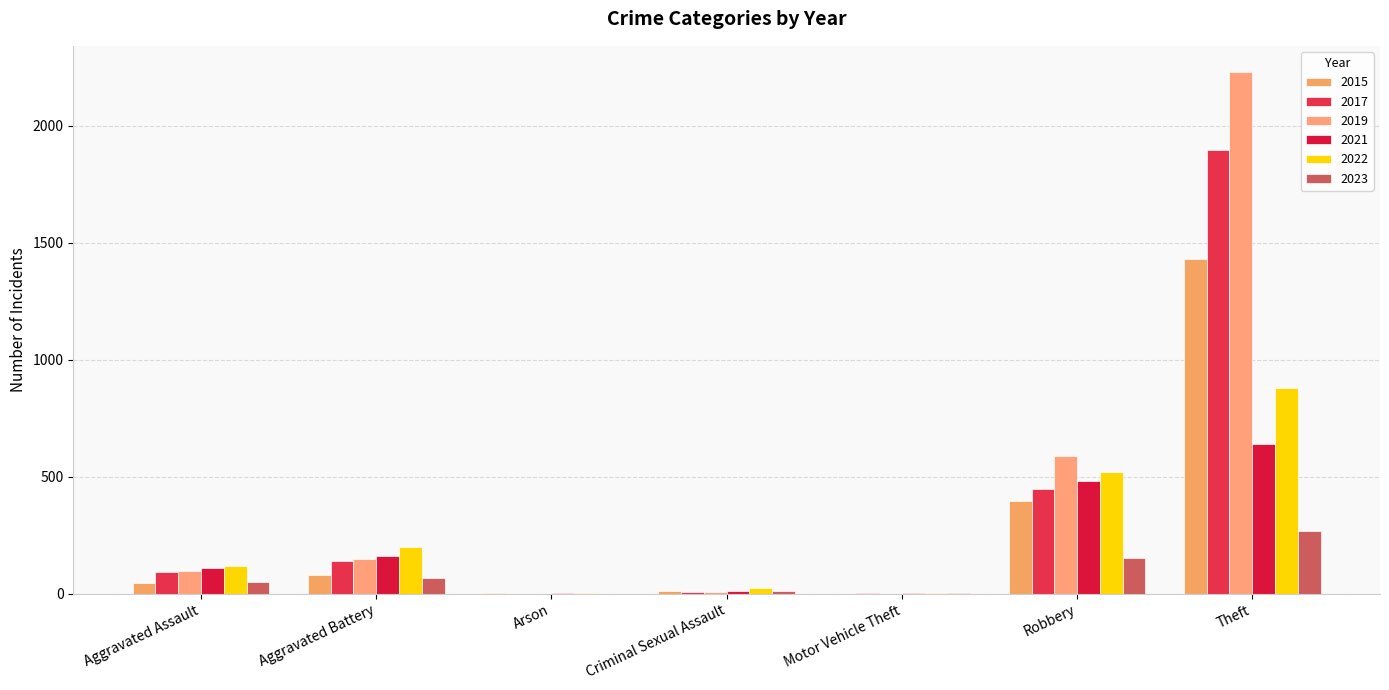

What is the difference between the 2019 values at Robbery and Motor Vehicle Theft?

590